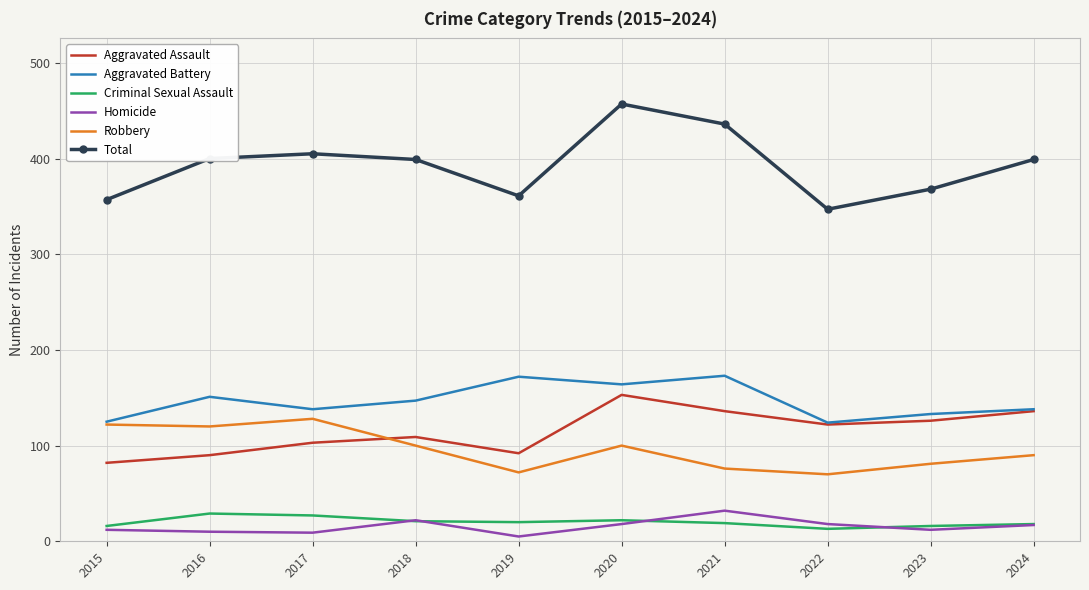

Which series changed the most between 2018 and 2024?

Aggravated Assault